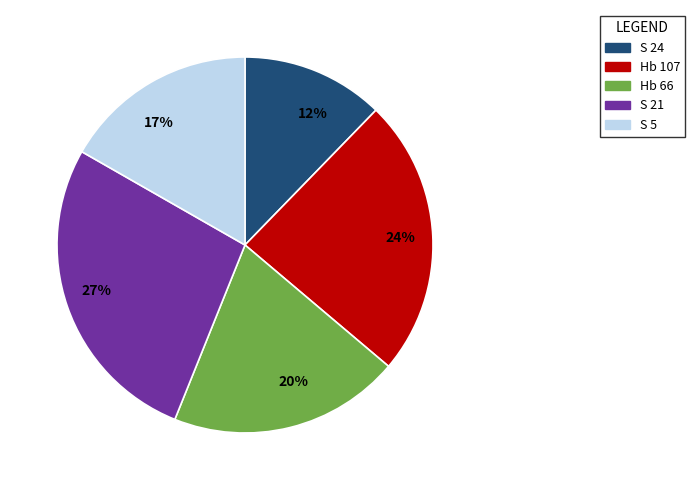

To the nearest percent, what is the combined percentage of Hb 107 and S 24?

36%